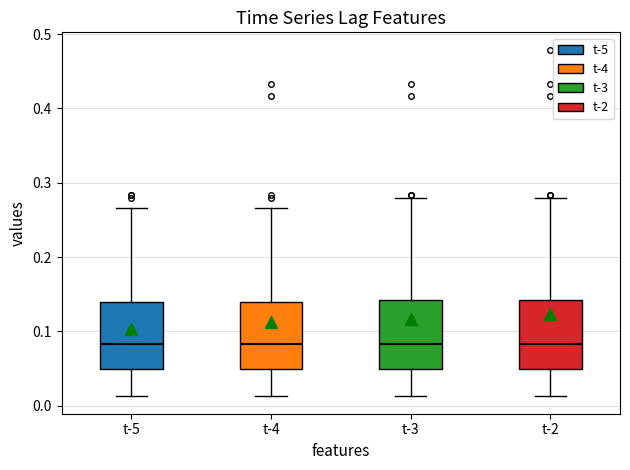

Reading left to right, read every box against the y-axis: the position of its median line, the range the box covers, and the ends of its whiskers. The values are not printed on the chart, so give them approximately, as read against the axis.

t-5: median 0.08, box 0.05 to 0.14, whiskers 0.01 to 0.27
t-4: median 0.08, box 0.05 to 0.14, whiskers 0.01 to 0.27
t-3: median 0.08, box 0.05 to 0.14, whiskers 0.01 to 0.28
t-2: median 0.08, box 0.05 to 0.14, whiskers 0.01 to 0.28